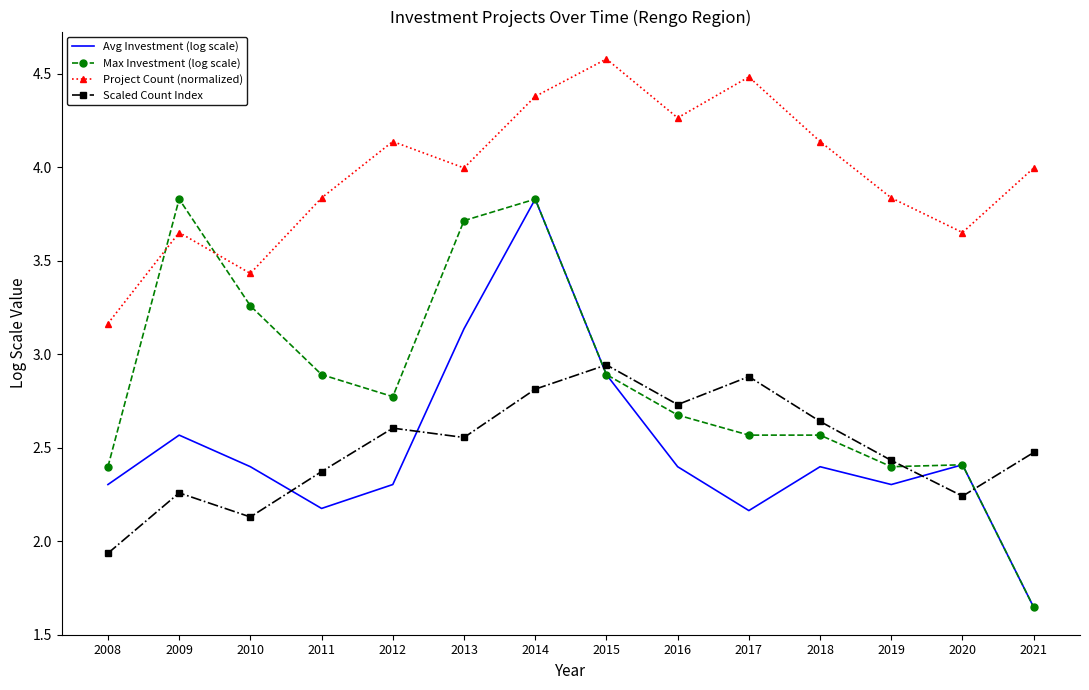

At which category is the sum across all series the highest?

2014